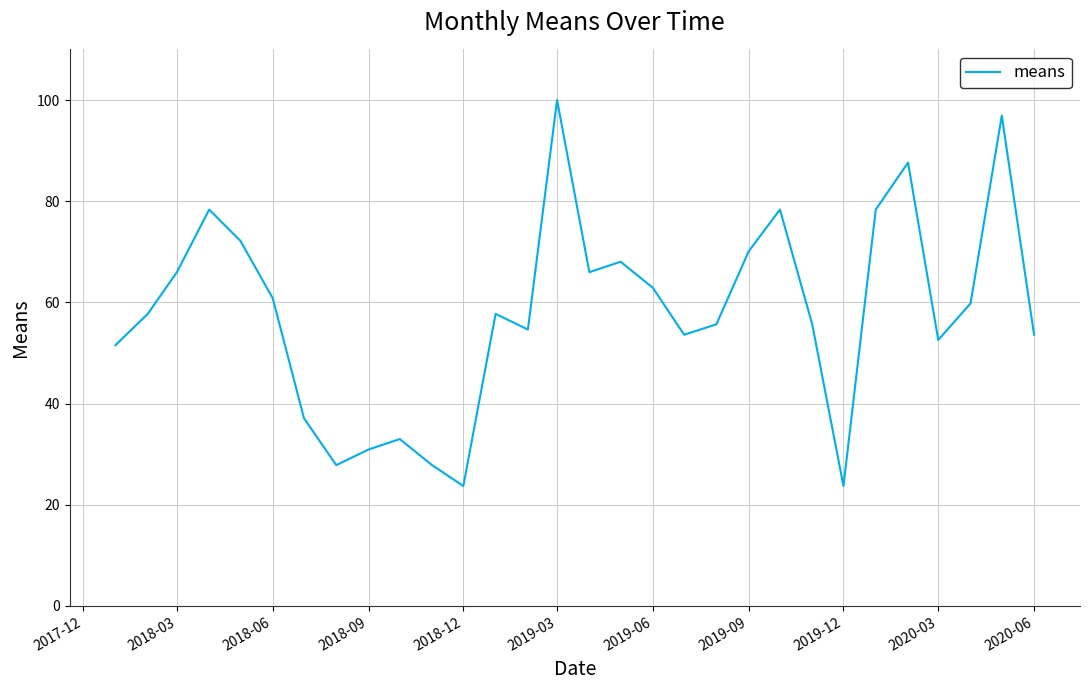

How many lines are shown in the chart?

1